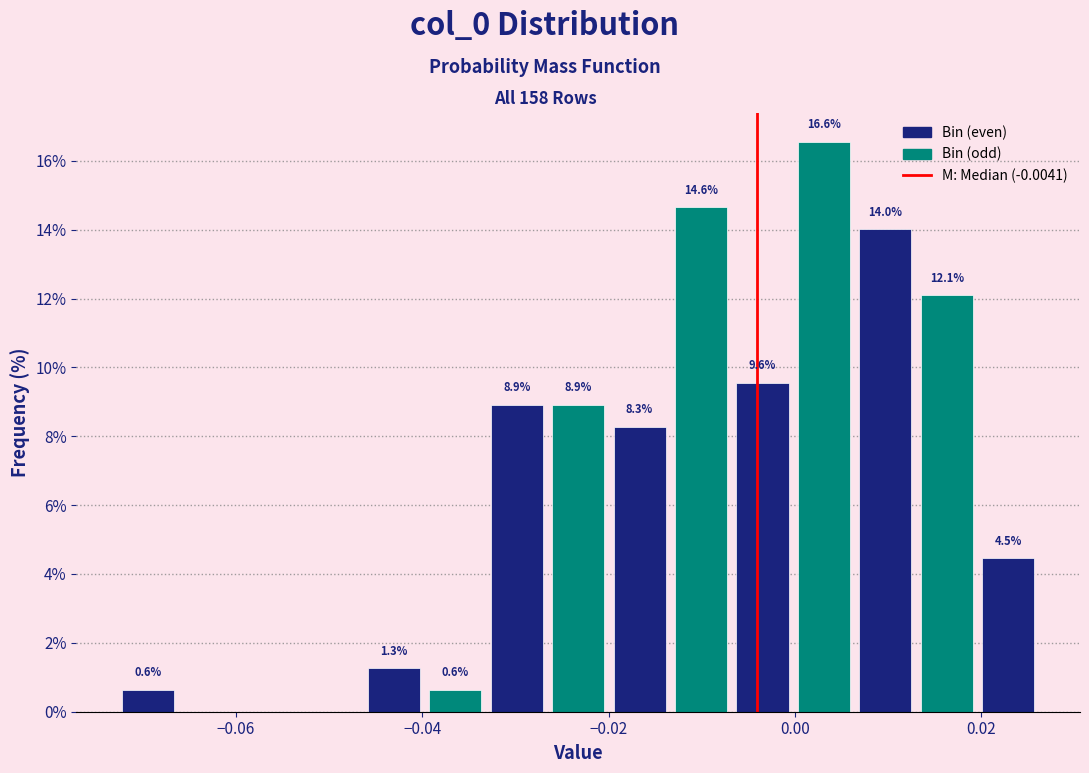

Read against the x-axis, roughly where is the centre of the tallest bar?

0.004